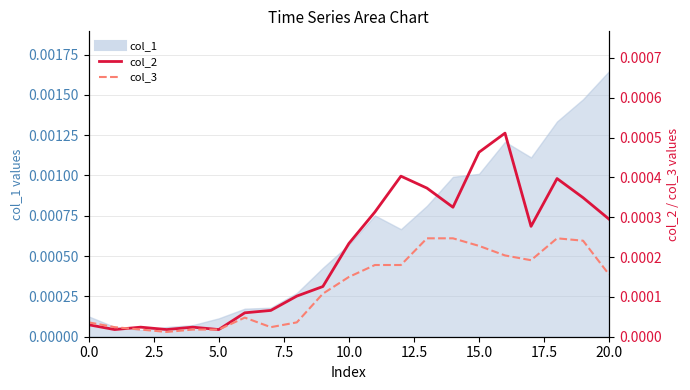

Which series changed the most between 13 and 16?

col_2